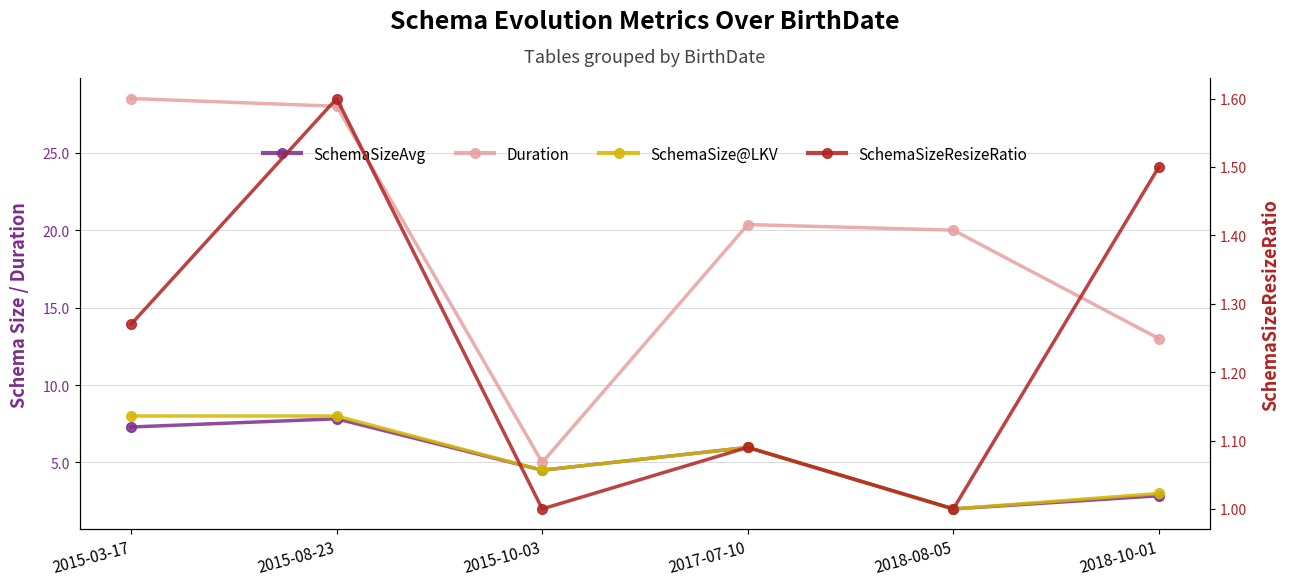

At which category does the chart reach its minimum across all series?

2015-10-03